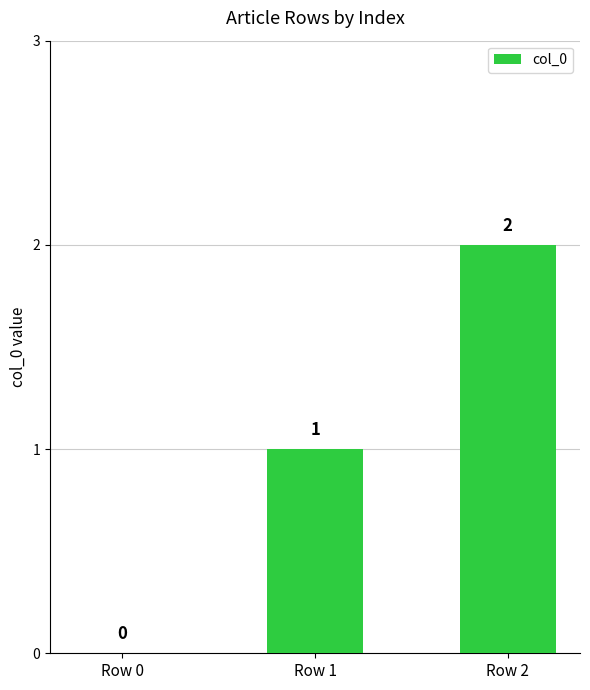

Reading left to right, what are all the values shown in this chart?

0	1	2